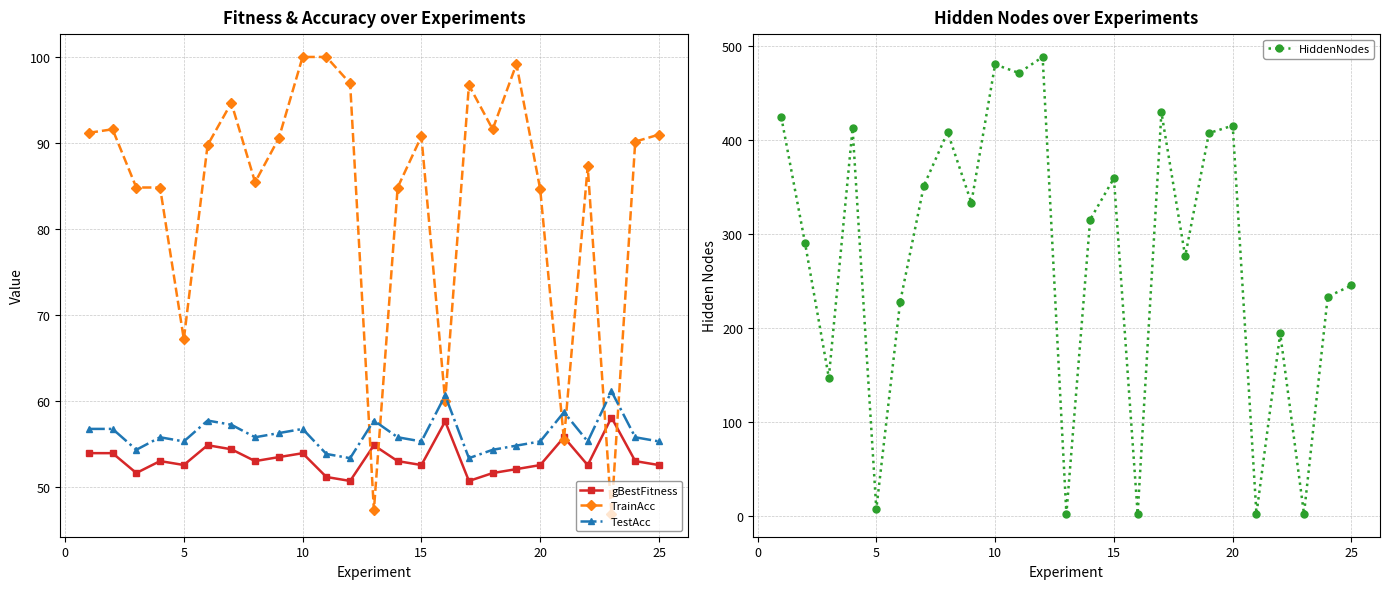

Is it true that TrainAcc equals 109.9 at 5?

False